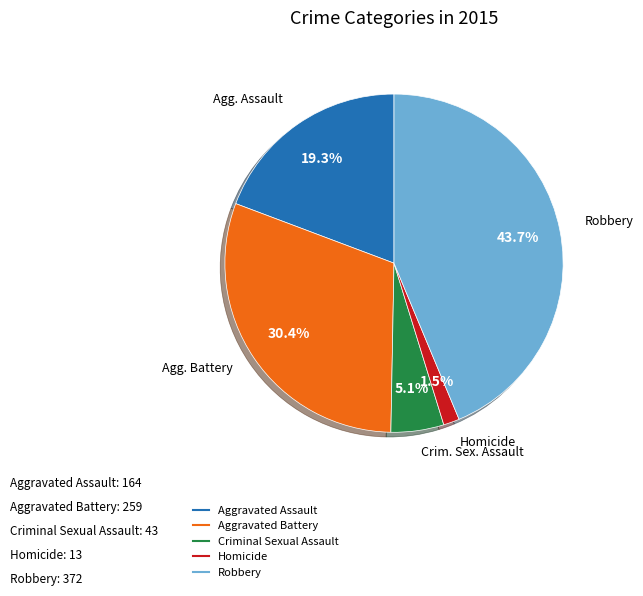

To the nearest percent, what is the average slice percentage?

20%